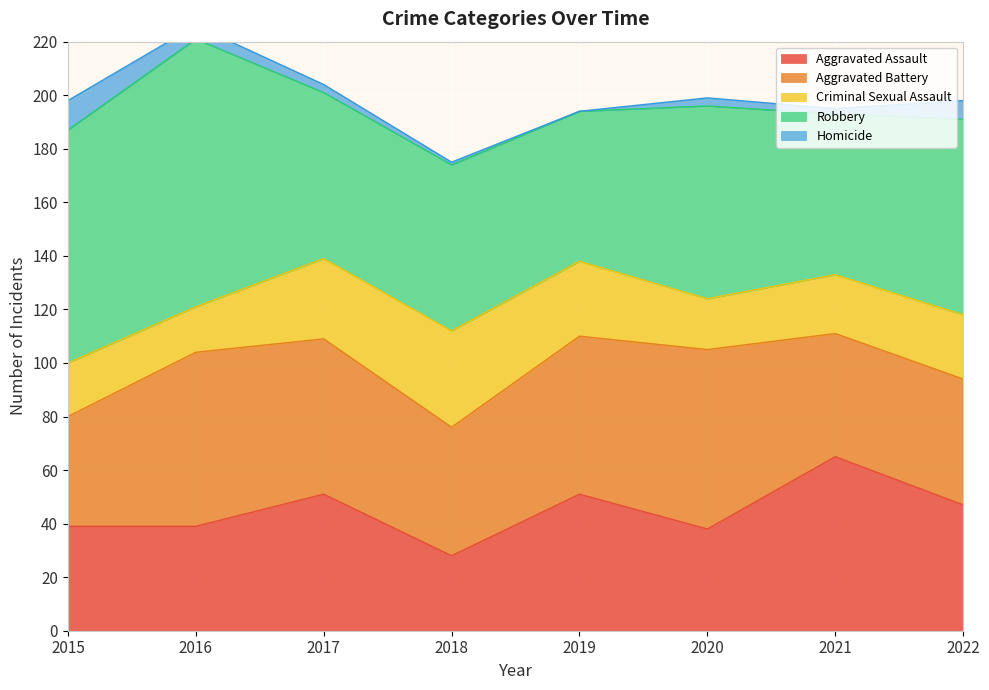

Reading left to right, what are all the values shown in this chart?

Aggravated Assault: 2015=39	2016=39	2017=51	2018=28	2019=51	2020=38	2021=65	2022=47
Aggravated Battery: 2015=41	2016=65	2017=58	2018=48	2019=59	2020=67	2021=46	2022=47
Criminal Sexual Assault: 2015=20	2016=17	2017=30	2018=36	2019=28	2020=19	2021=22	2022=24
Robbery: 2015=87	2016=100	2017=62	2018=62	2019=56	2020=72	2021=60	2022=73
Homicide: 2015=11	2016=5	2017=3	2018=1	2019=0	2020=3	2021=2	2022=7